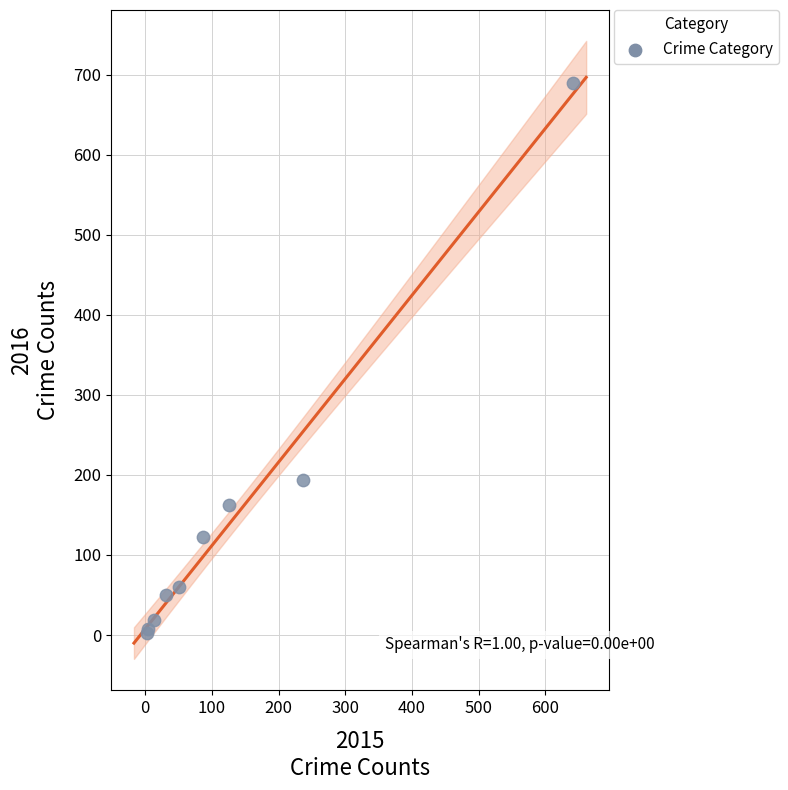

What Y value in the scatter plot is closest to 346?

194